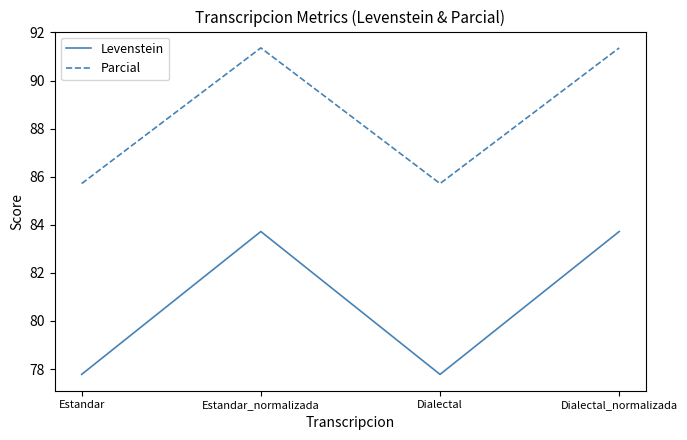

How many categories are shown in the chart?

4